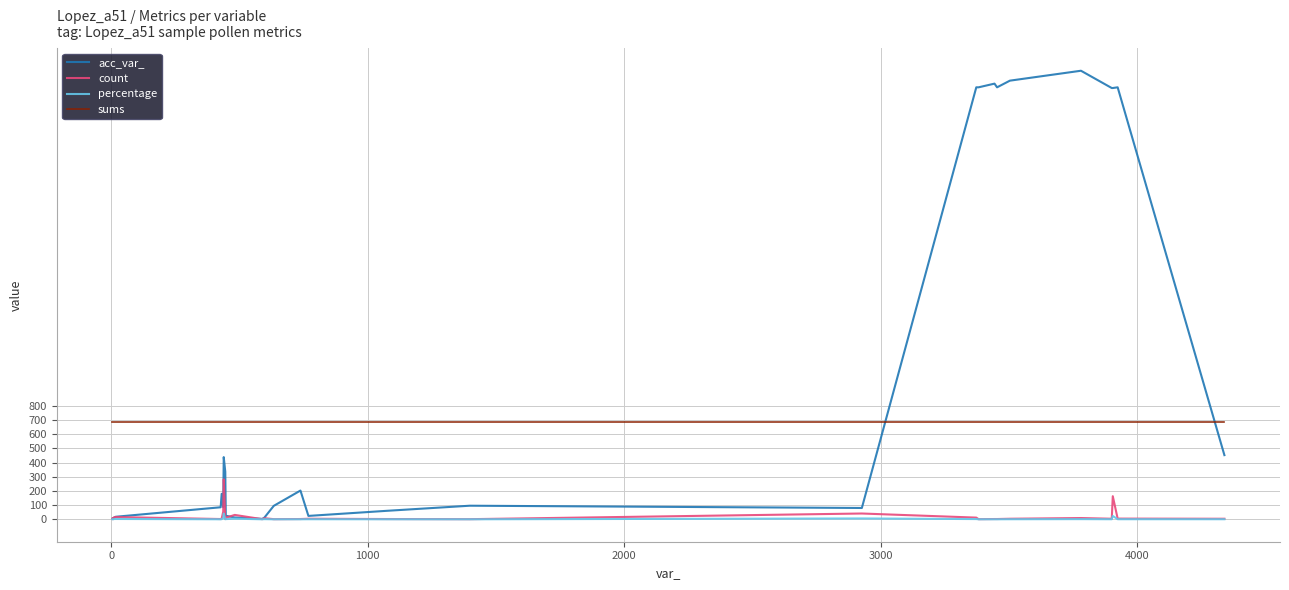

Which series has the largest total across all categories?

acc_var_